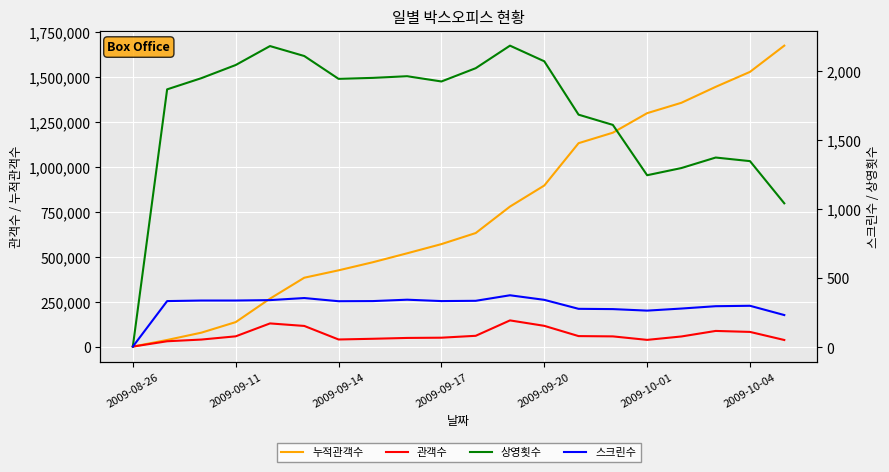

Is this an area chart (filled region under the line)?

No